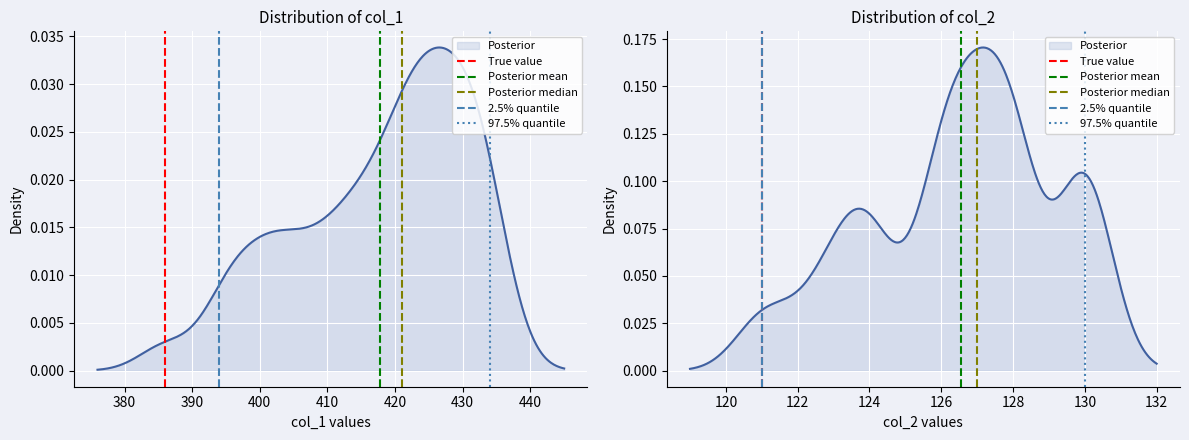

What is the difference between the maximum and minimum values in the 2.5% quantile series?

1